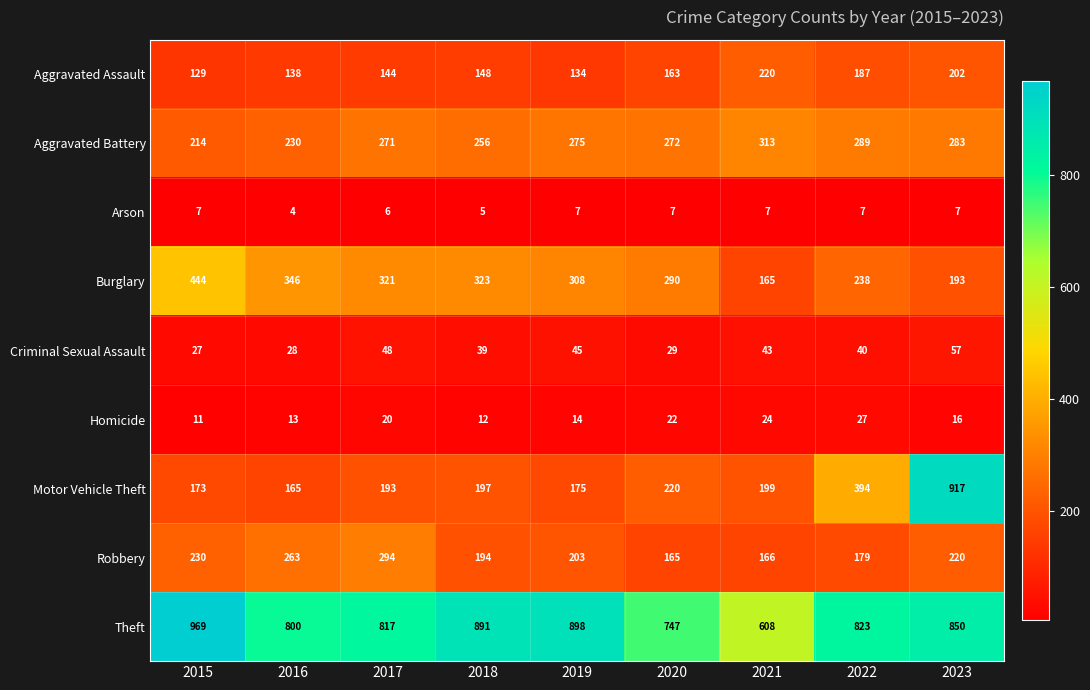

Where is Arson nearest to the value 5?

2018